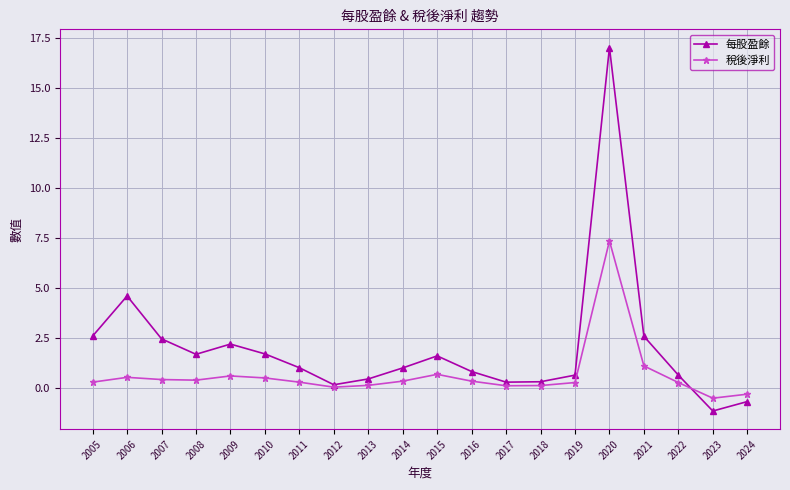

What is the difference between the second highest and second lowest values in the 稅後淨利 series?

1.4